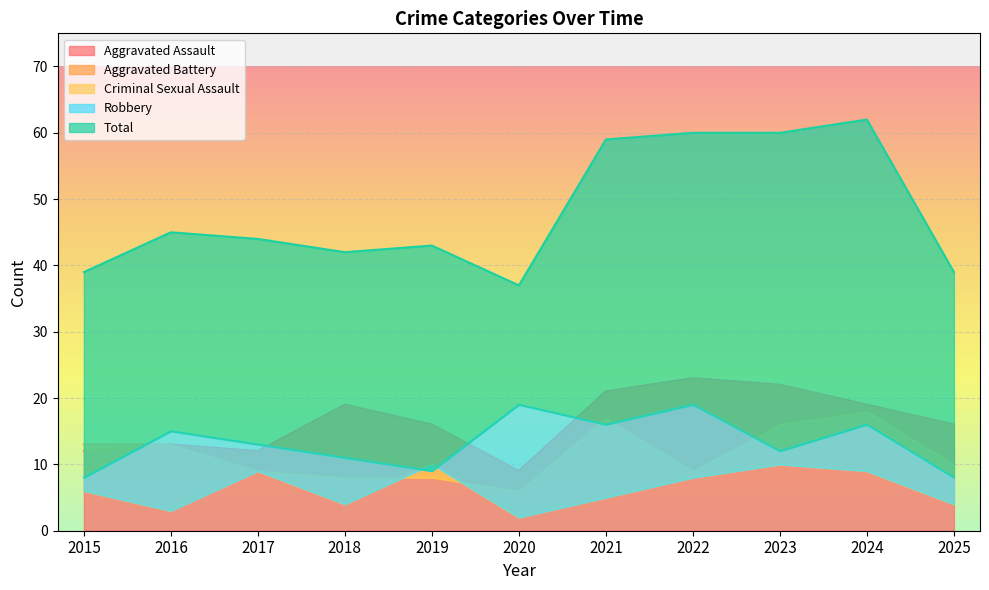

What are all the series names shown in the legend?

Aggravated Assault, Aggravated Battery, Criminal Sexual Assault, Robbery, Total